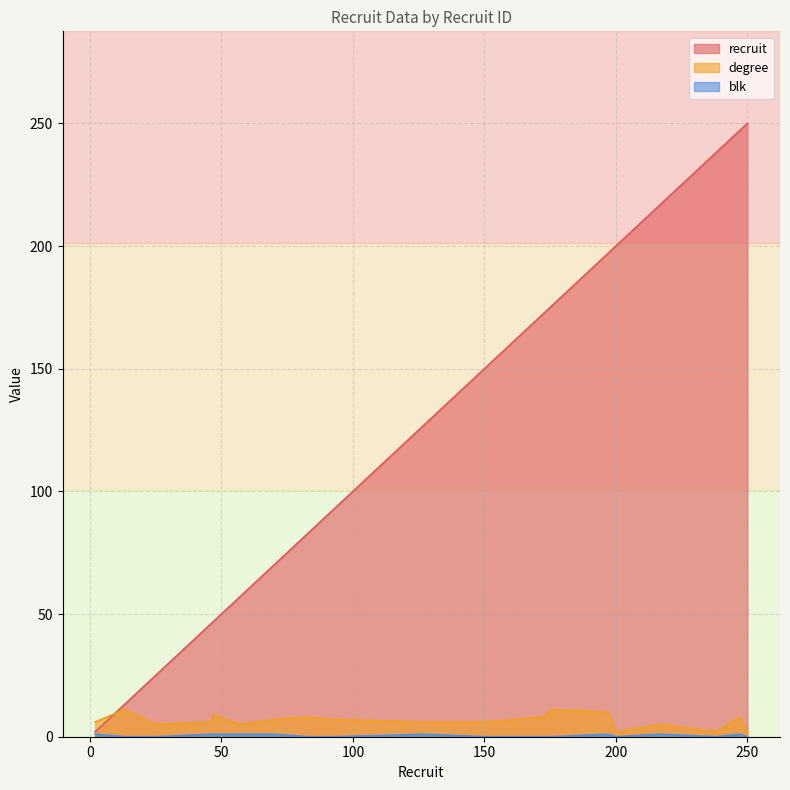

What is the total value across all series at 93?

100